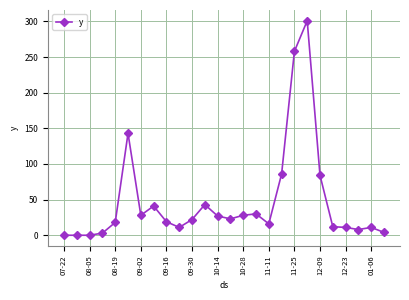

What is the difference between the maximum and minimum values?

301